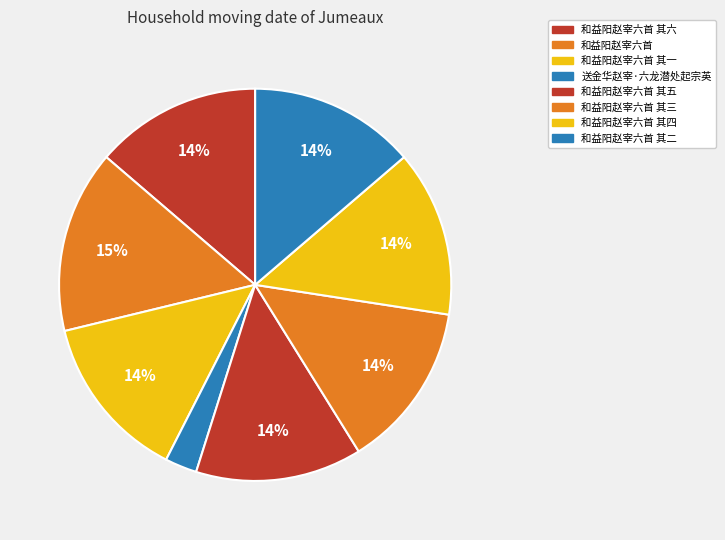

Which has a higher value, 和益阳赵宰六首 其三 or 和益阳赵宰六首 其二?

和益阳赵宰六首 其二